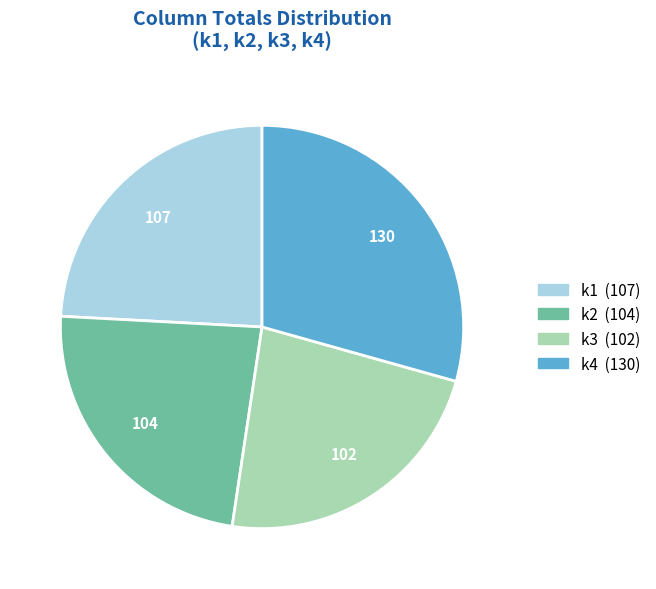

Do k3 and k2 together represent more than half of the pie?

No